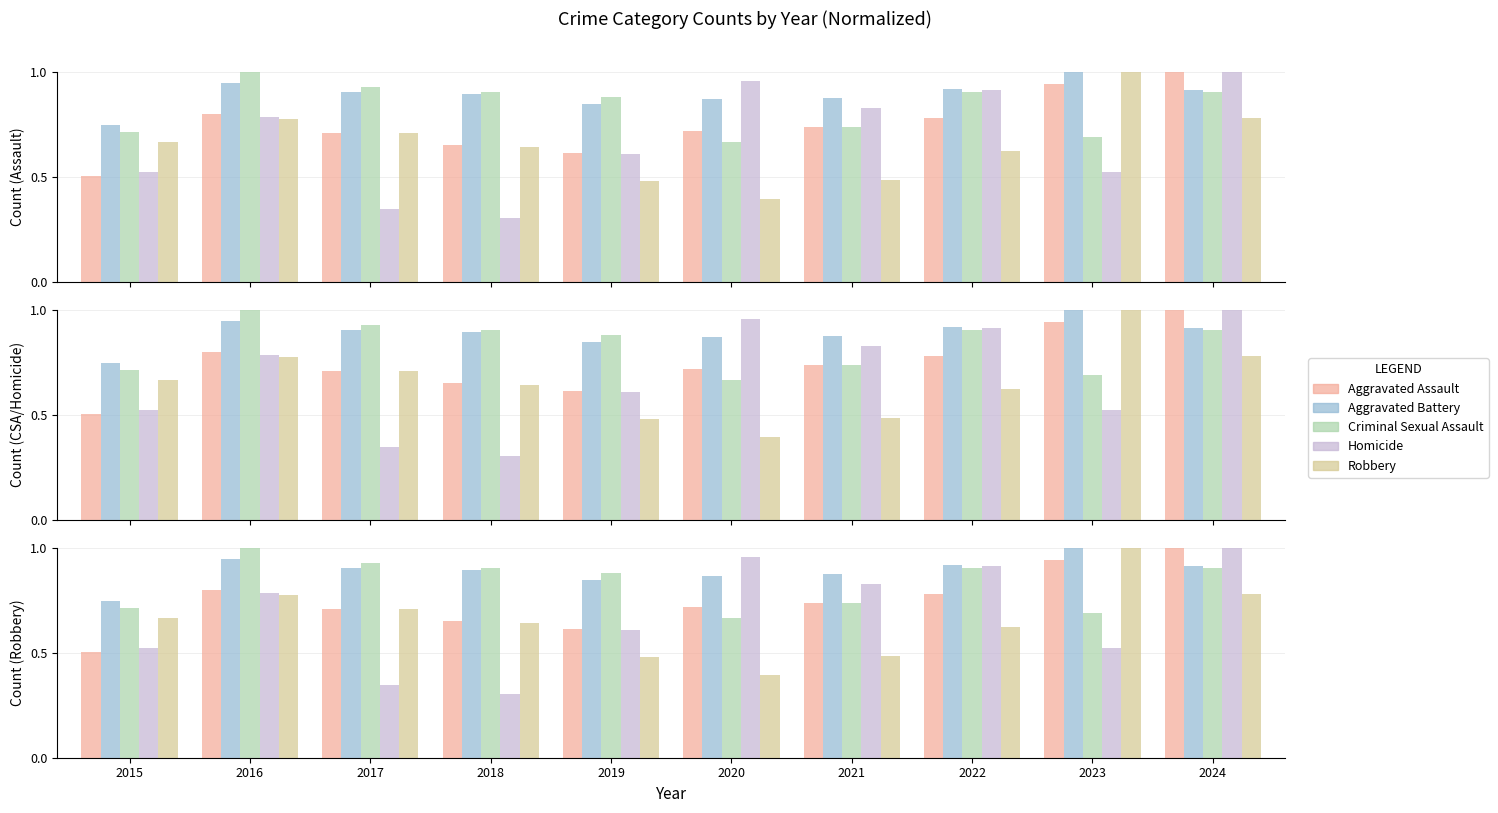

How many groups of bars are there?

10